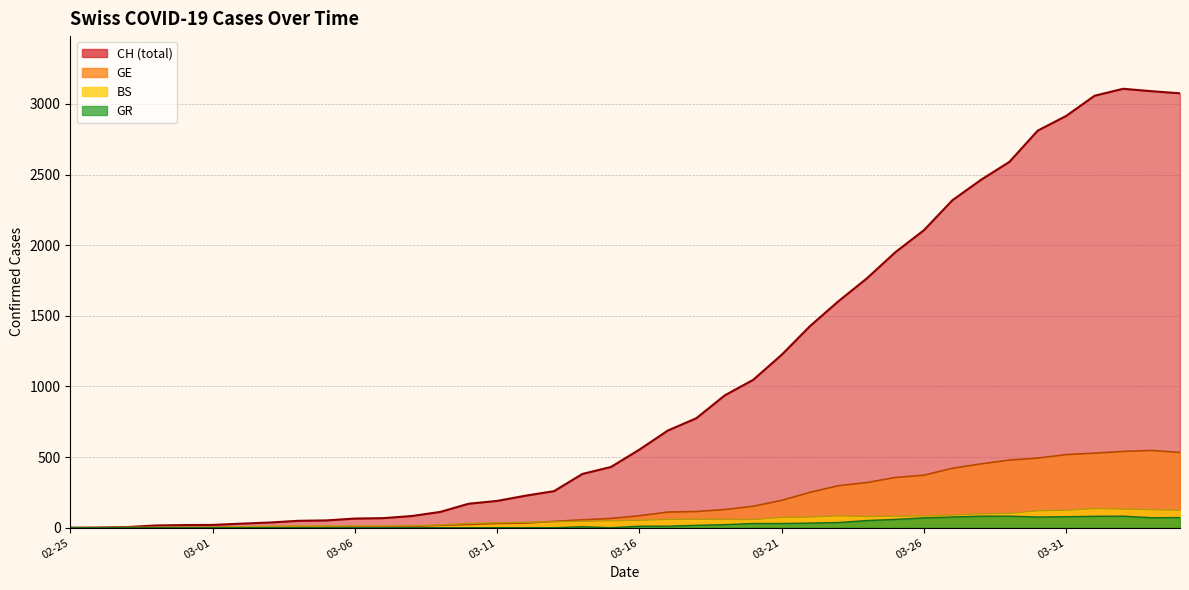

True or false: CH has more than 2 points higher than both neighbors.

False